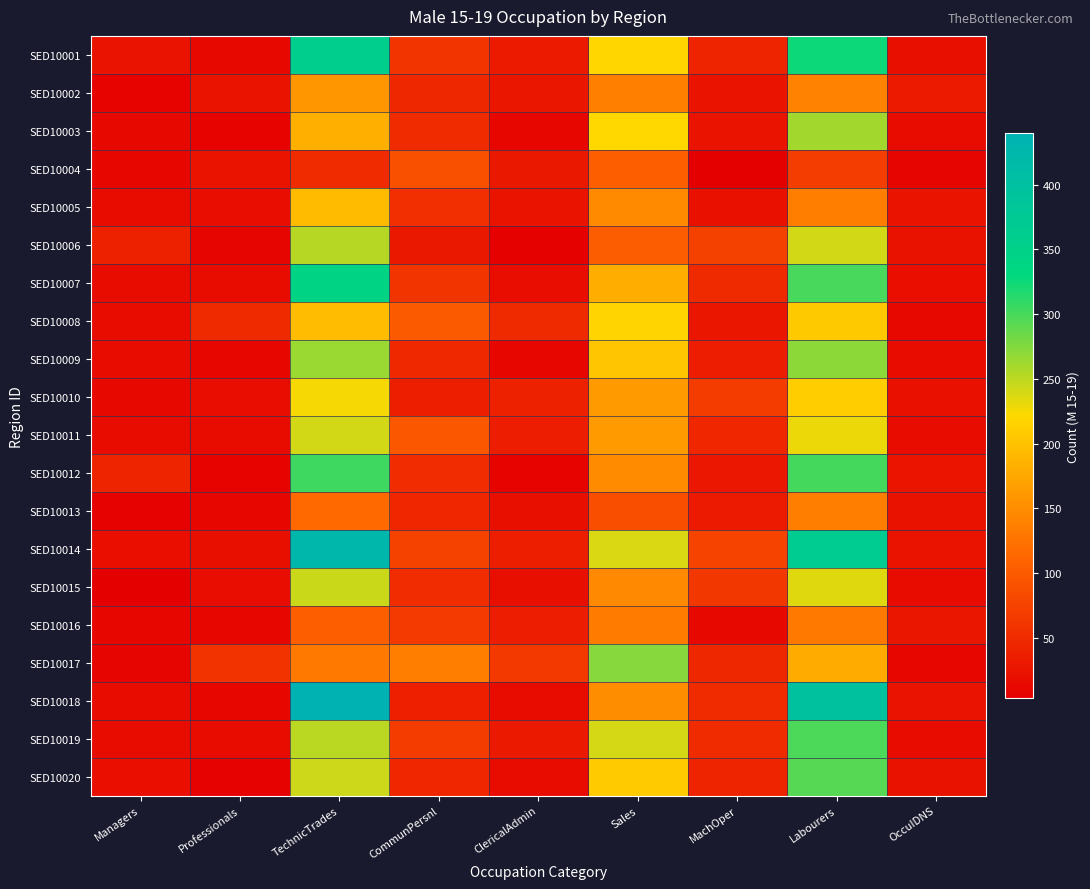

How many series are shown in this chart?

20